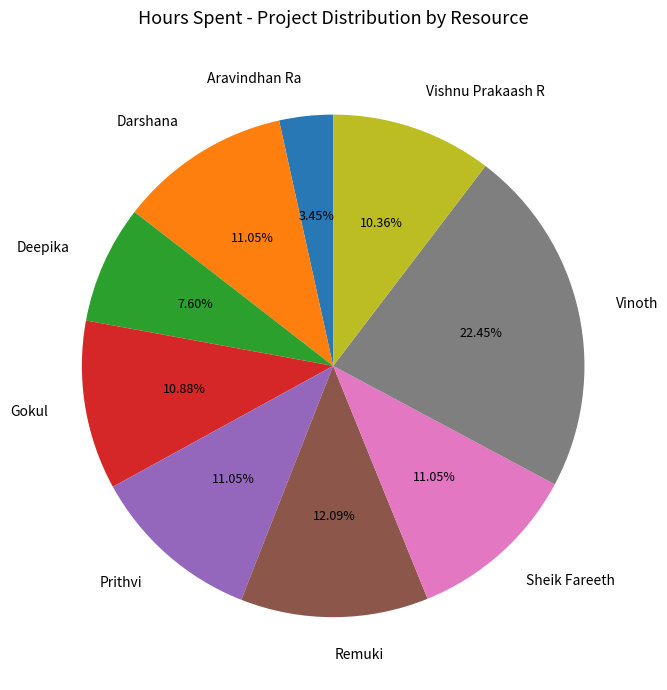

To the nearest percent, what is the difference between the Darshana and Aravindhan Ra slice percentages?

8%